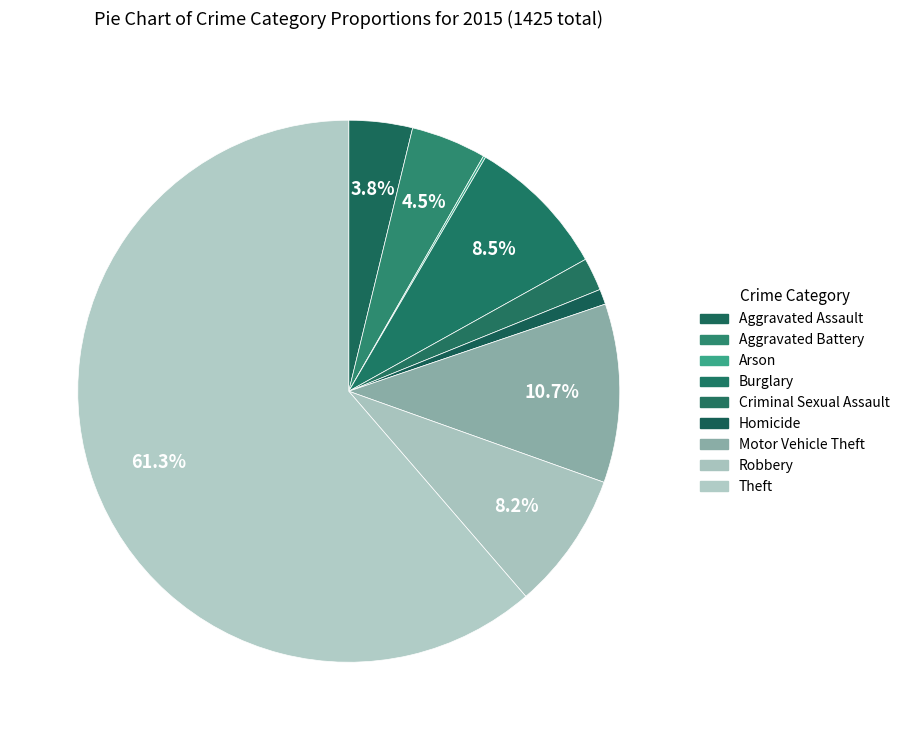

What is the change in value from Homicide to Robbery?

+104